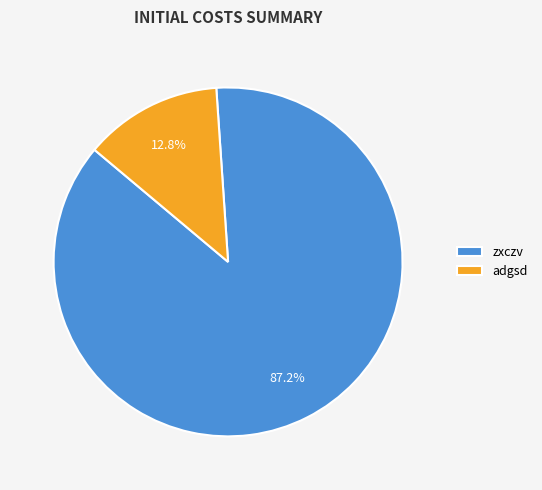

Which category accounts for the majority?

zxczv